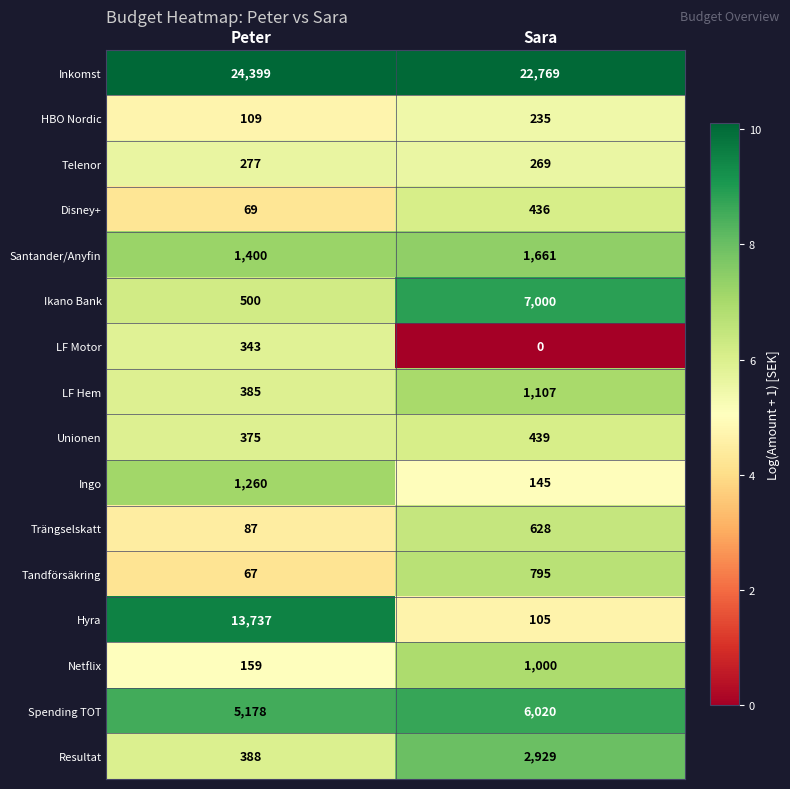

At which label is Netflix closest to 579?

Peter